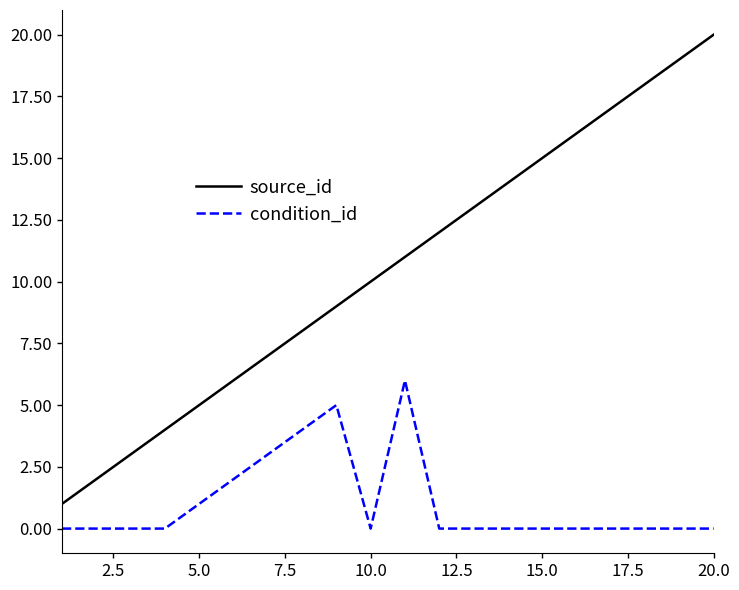

True or false: source_id and condition_id intersect in this chart.

False